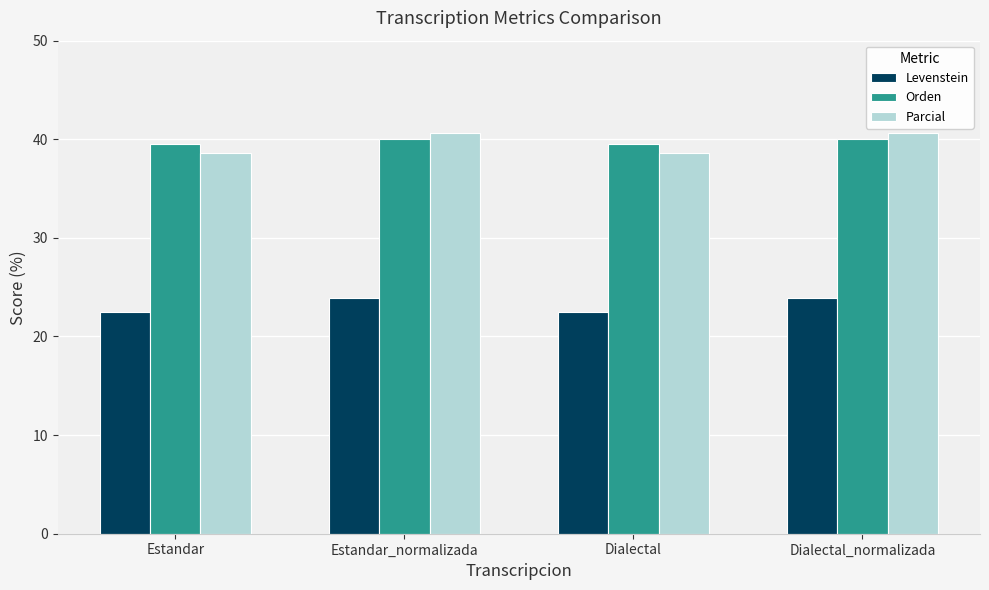

List the series in order of their peak value, lowest first.

Levenstein, Orden, Parcial